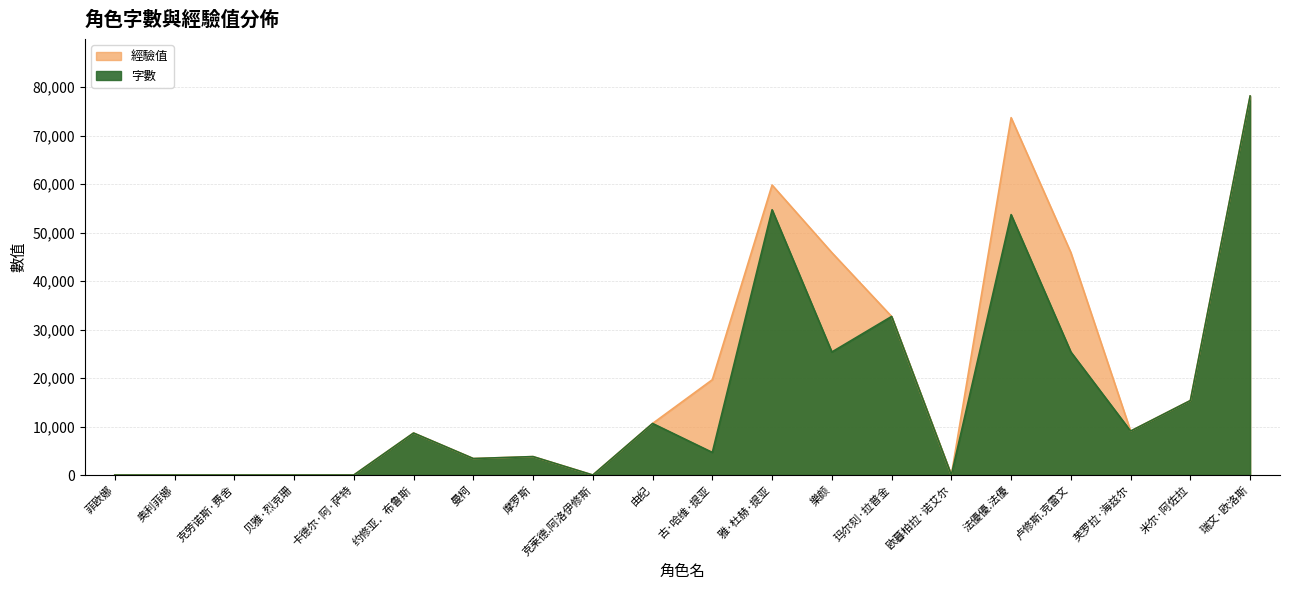

At which category is the sum across all series the highest?

瑞文·欧洛斯